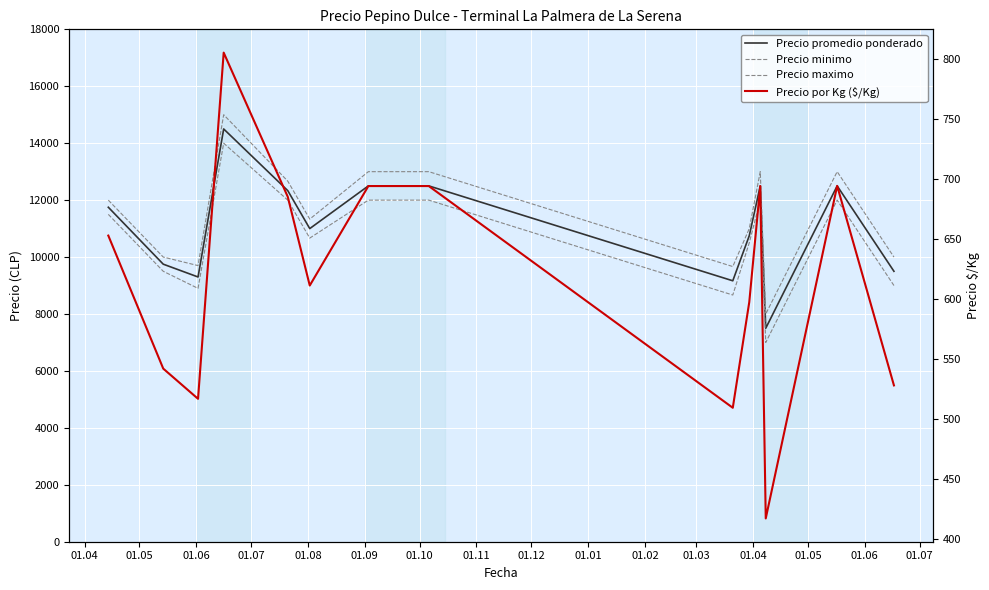

Read the Precio maximo value at 01.11.

13000.0